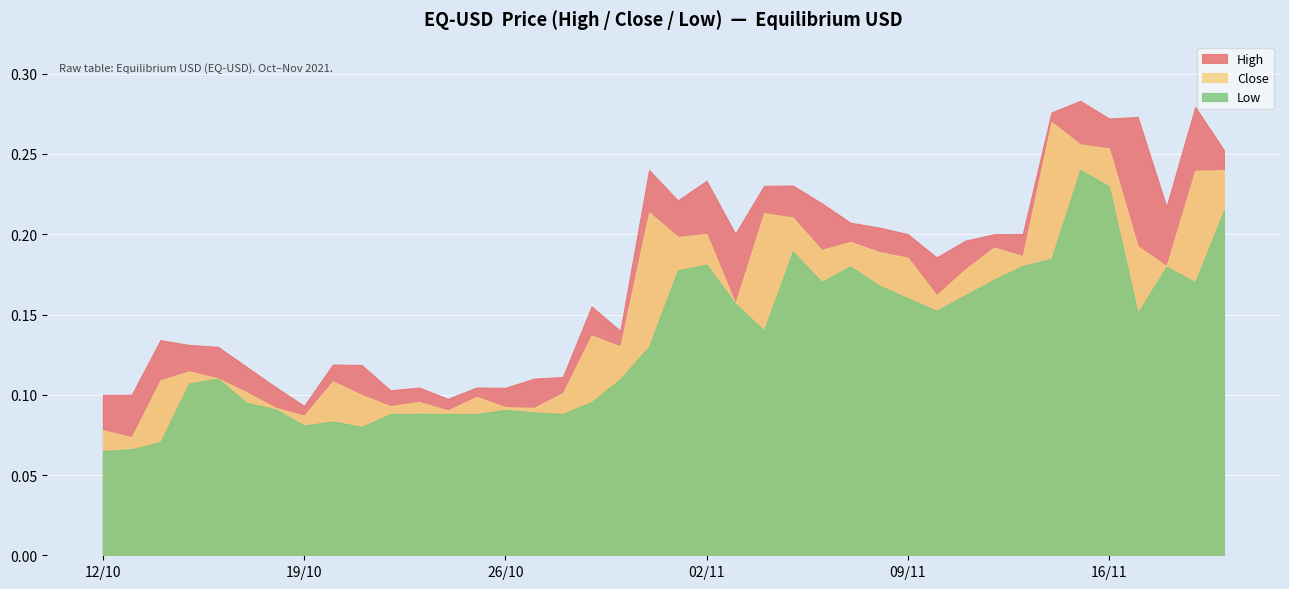

Is the value of Low at 2021-10-21 greater than the value of High at 2021-11-19?

No